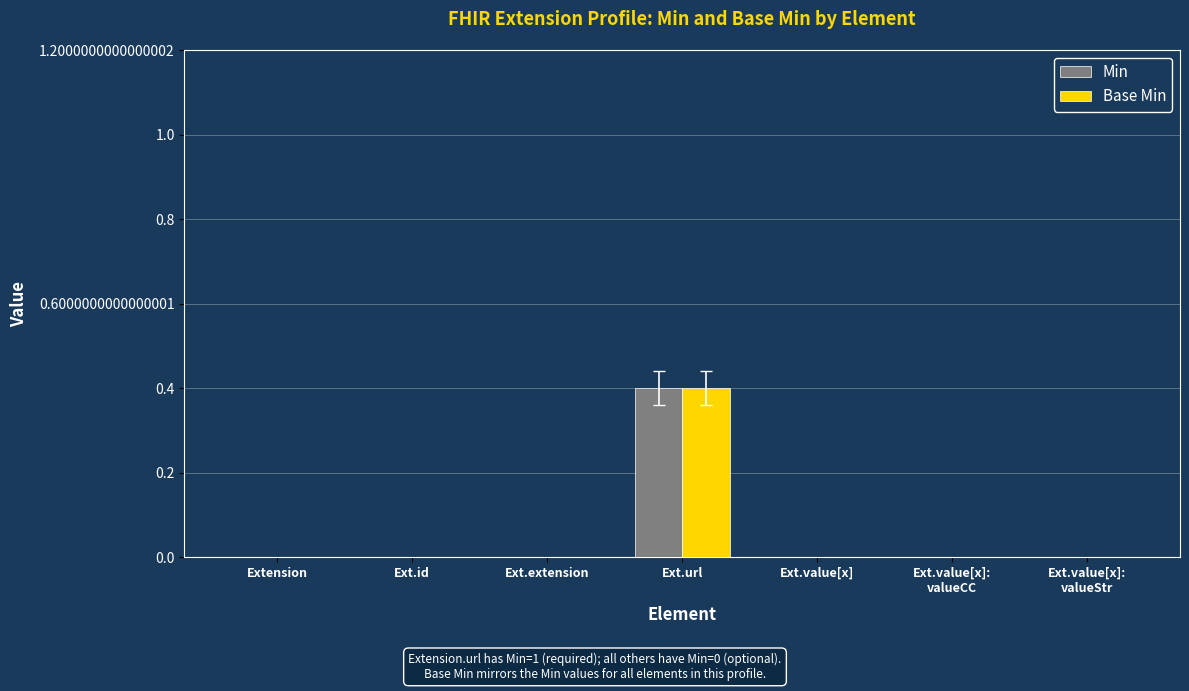

What are all the series names shown in the legend?

Min, Base Min